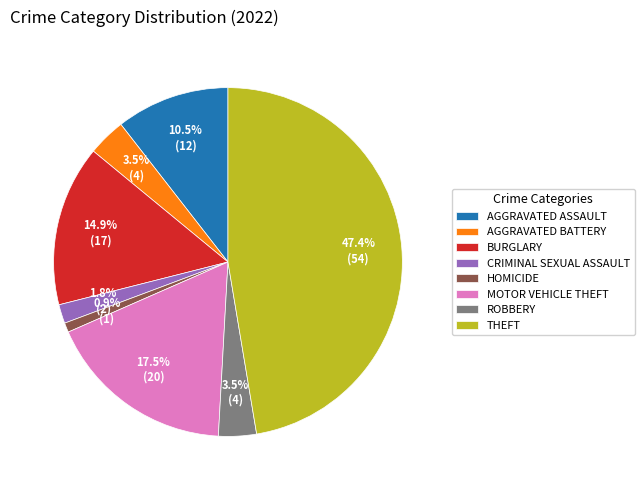

Which has a higher value, MOTOR VEHICLE THEFT or THEFT?

THEFT